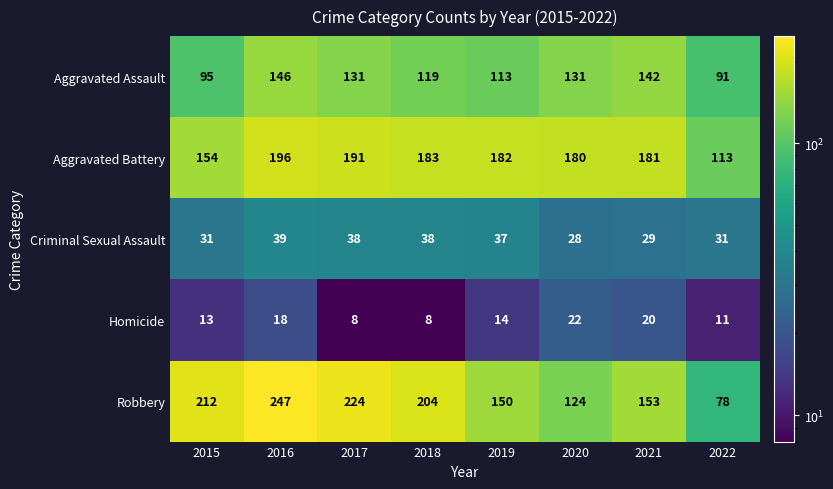

At which label does Robbery first exceed 204?

2015